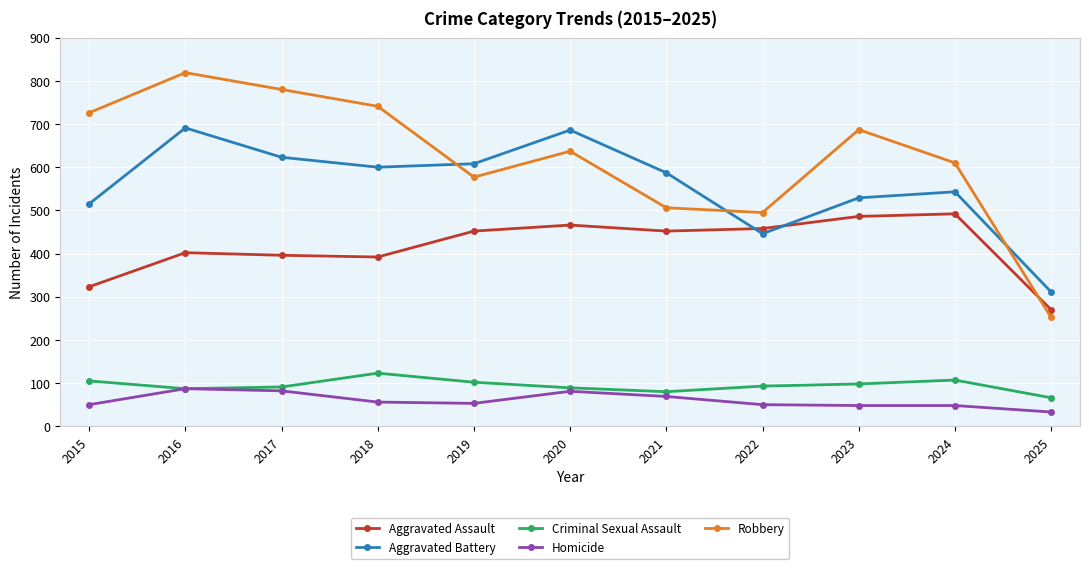

Which series has the widest spread of values?

Robbery